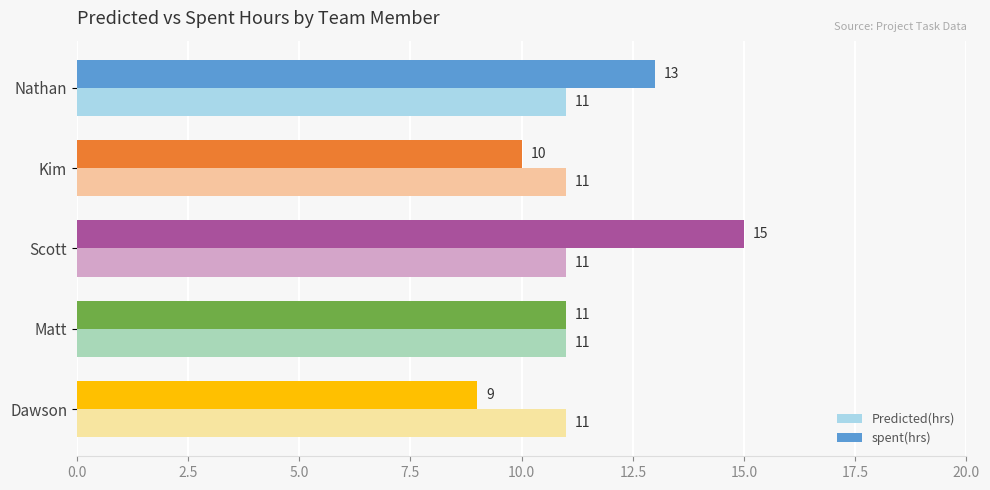

What is the difference between the spent(hrs) values at Nathan and Kim?

3